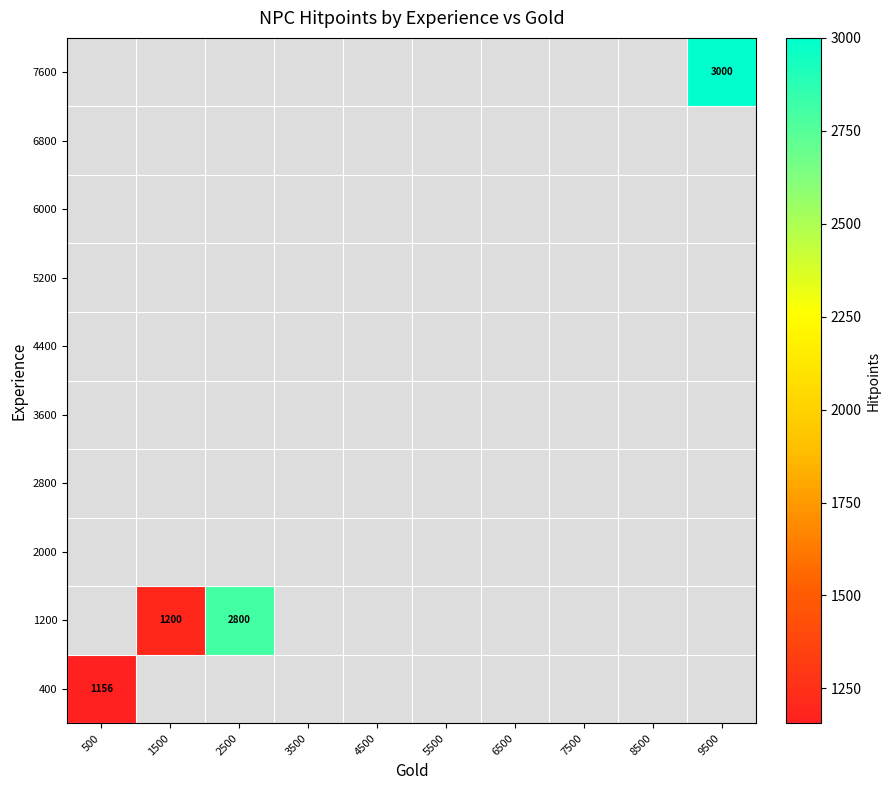

List the labels in order of 1200 value, smallest first.

500, 1500, 2500, 3500, 4500, 5500, 6500, 7500, 8500, 9500